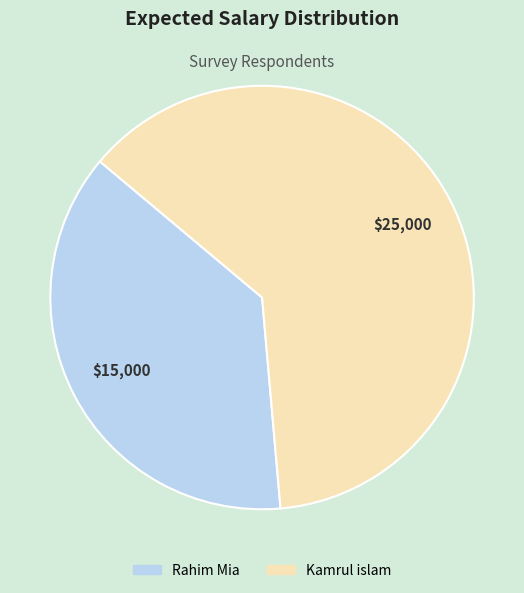

What is the largest slice in the pie chart?

Kamrul islam